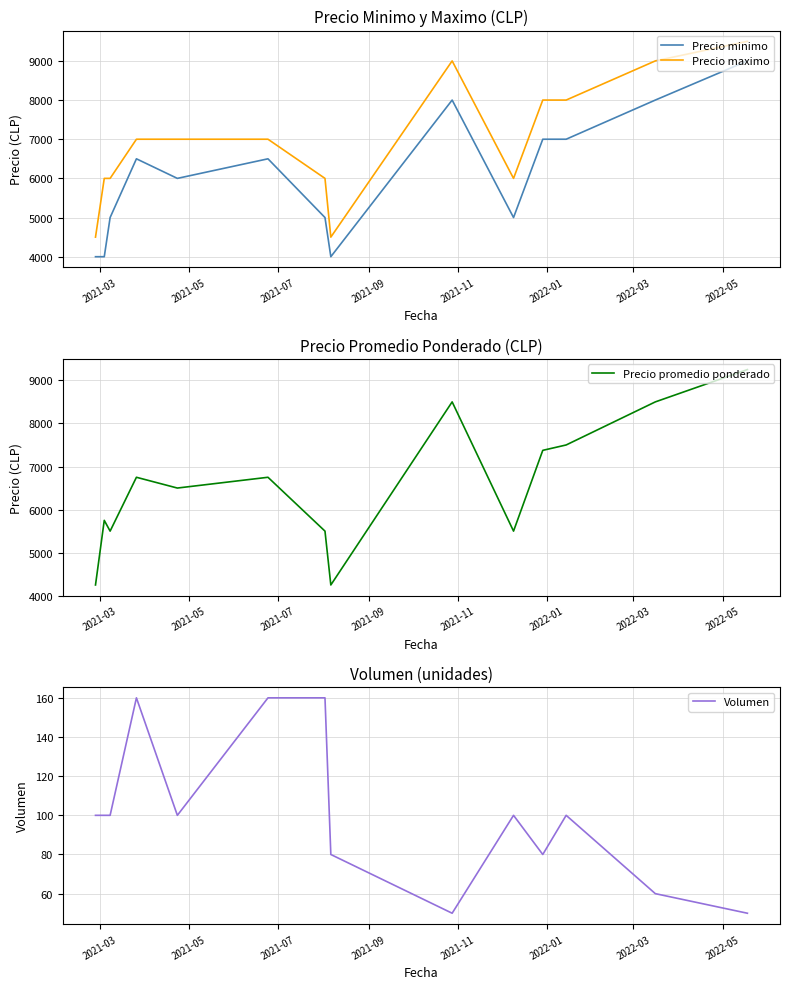

True or false: Precio minimo and Precio maximo intersect in this chart.

False